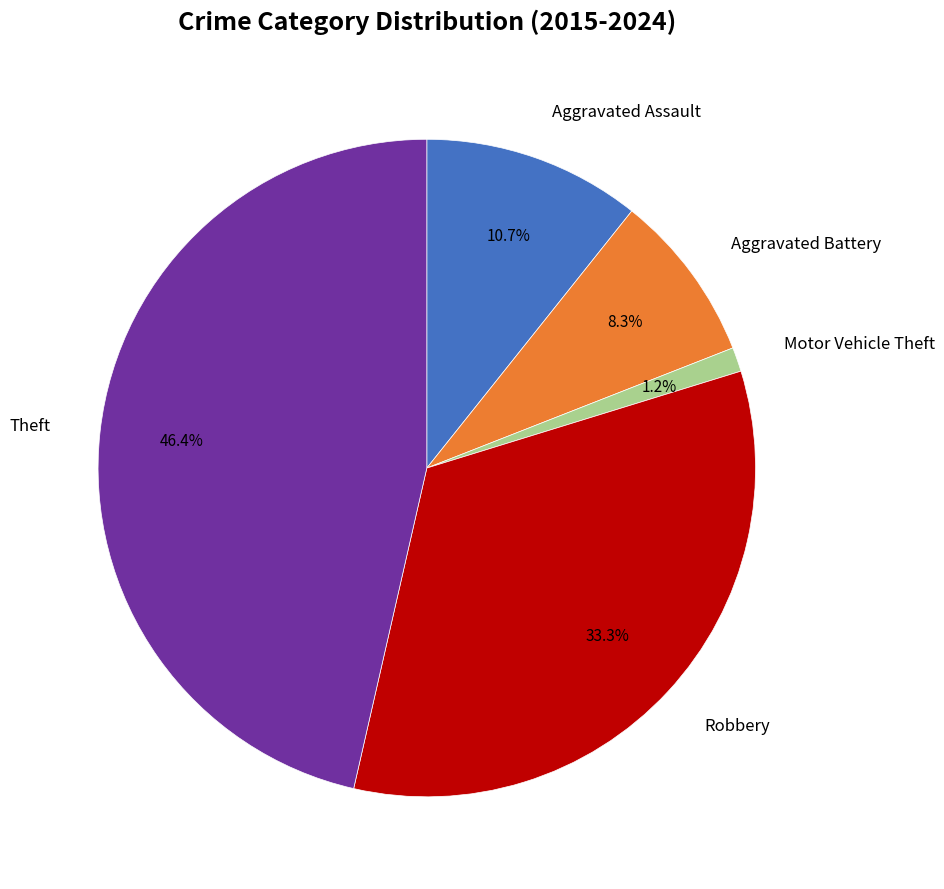

Is there a majority slice in this chart?

No